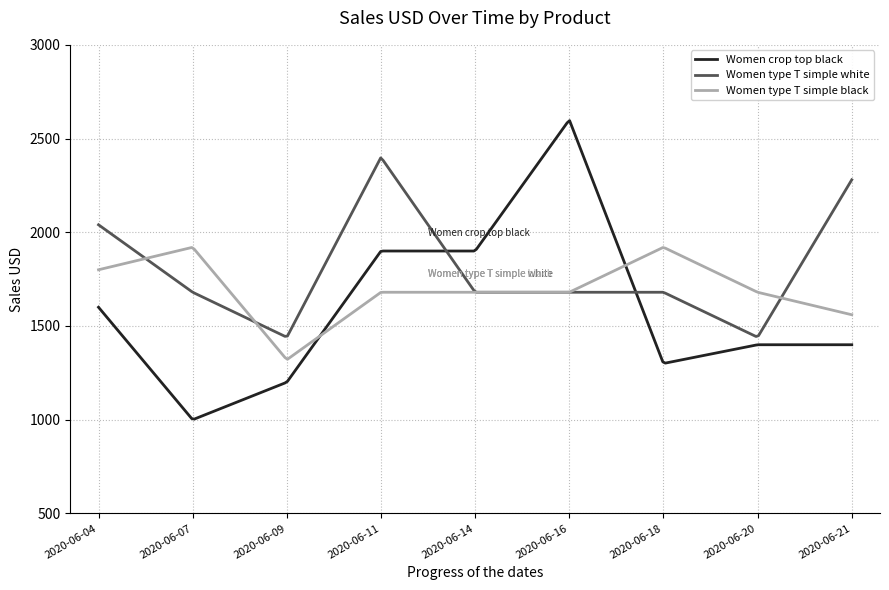

Which series has the widest spread of values?

Women crop top black